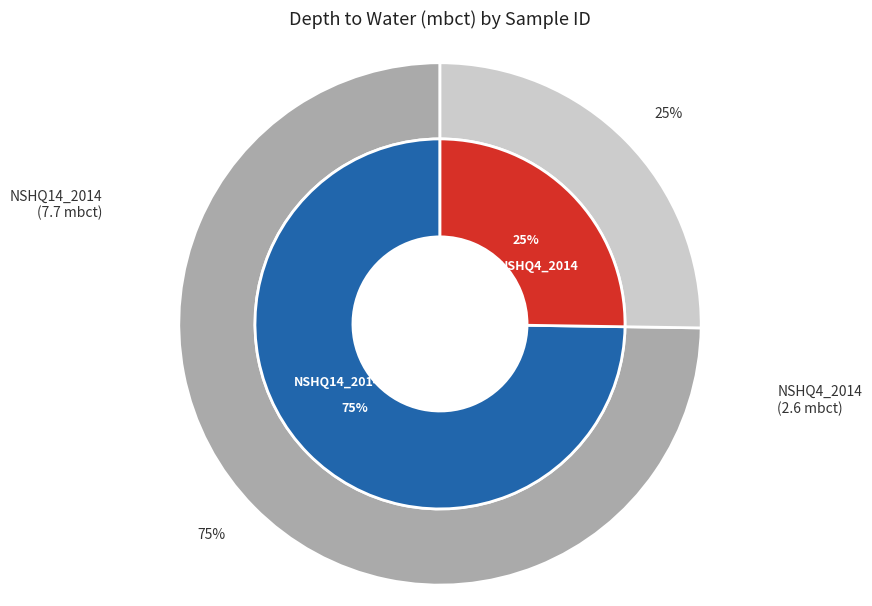

Is it true that NSHQ4_2014 is 25% of the pie?

True